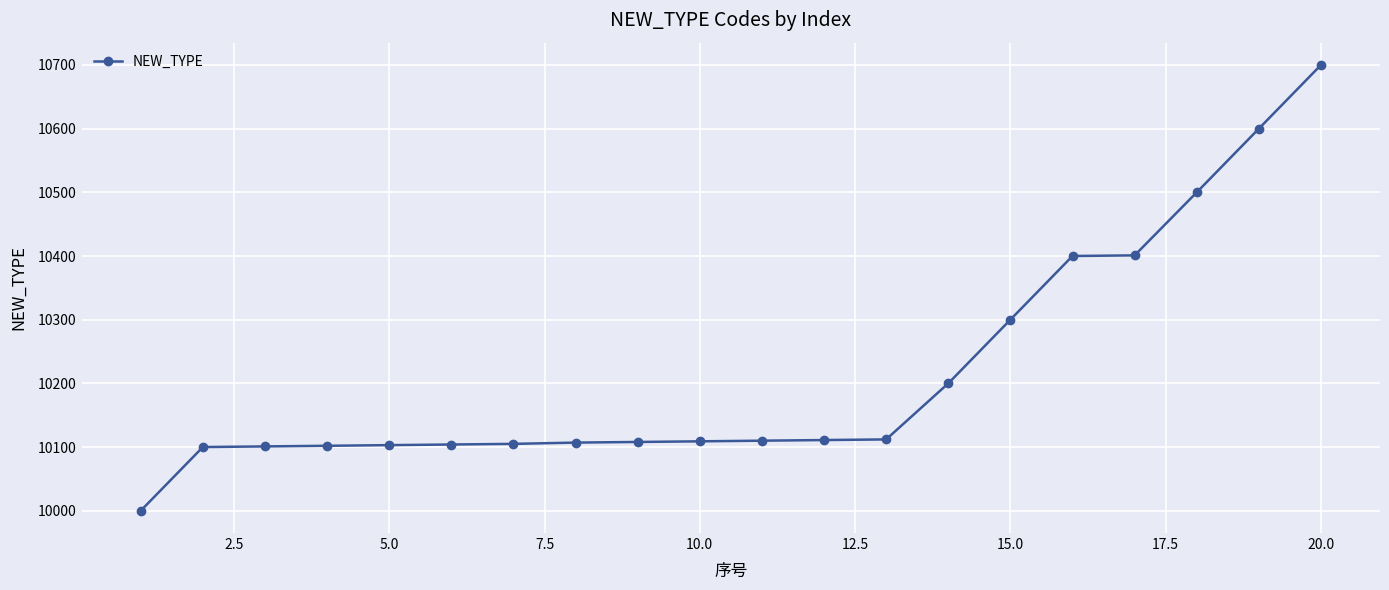

What is the greatest value displayed?

10700